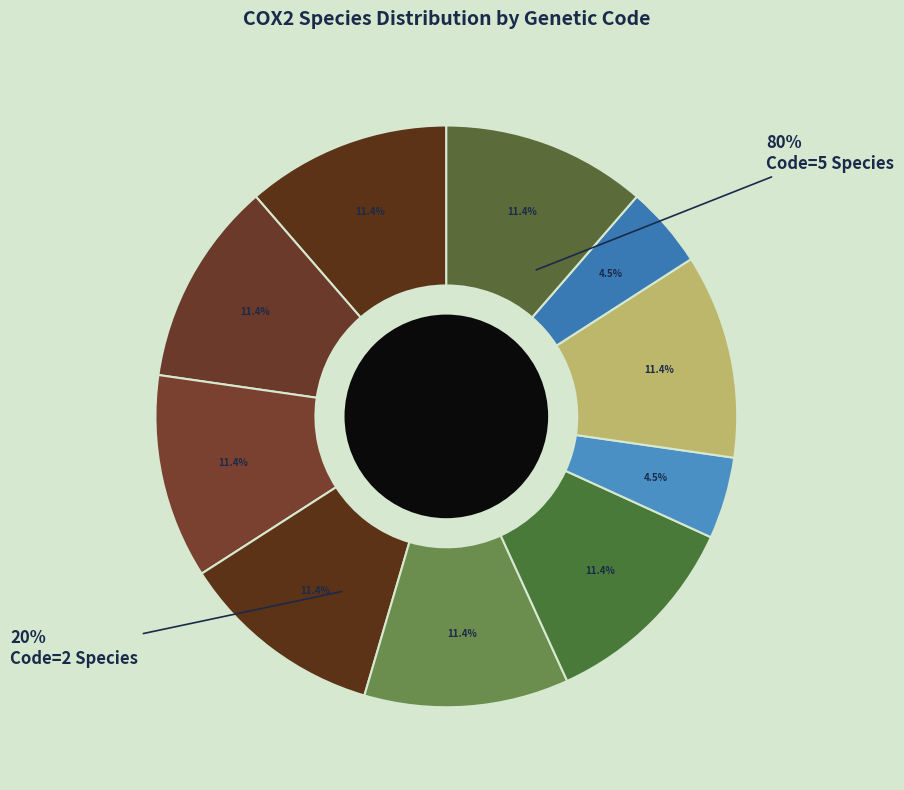

To the nearest percent, what percentage of the pie is Margarinotus merdarius?

11%